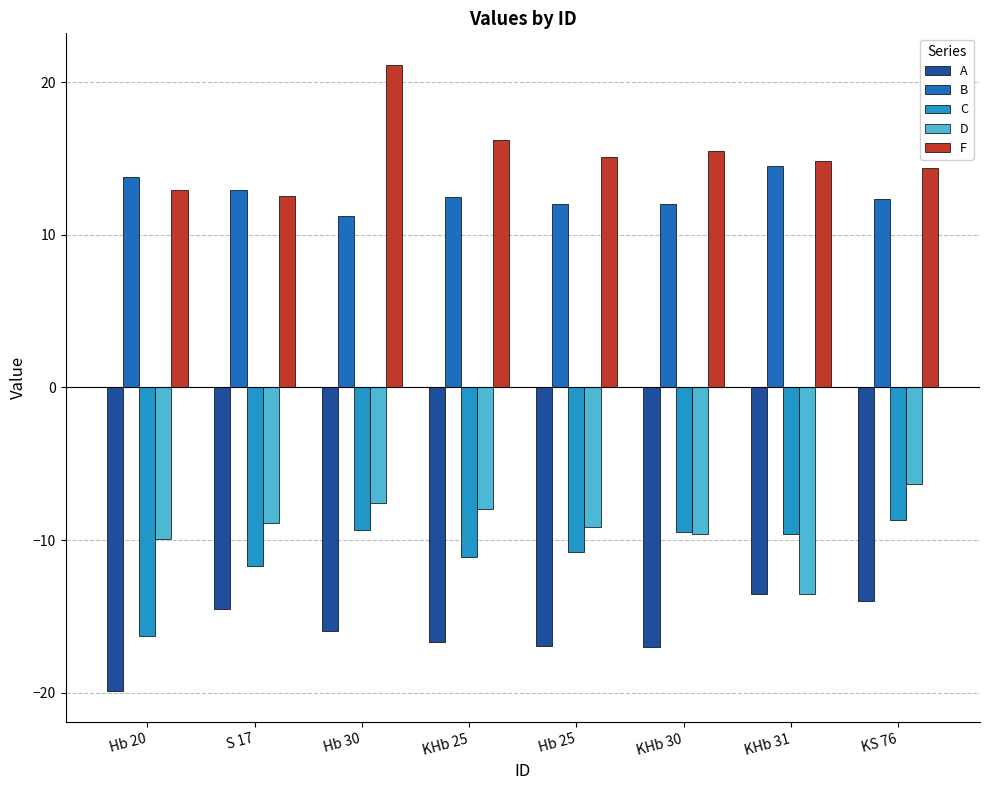

What value does the B series have at Hb 30?

11.2